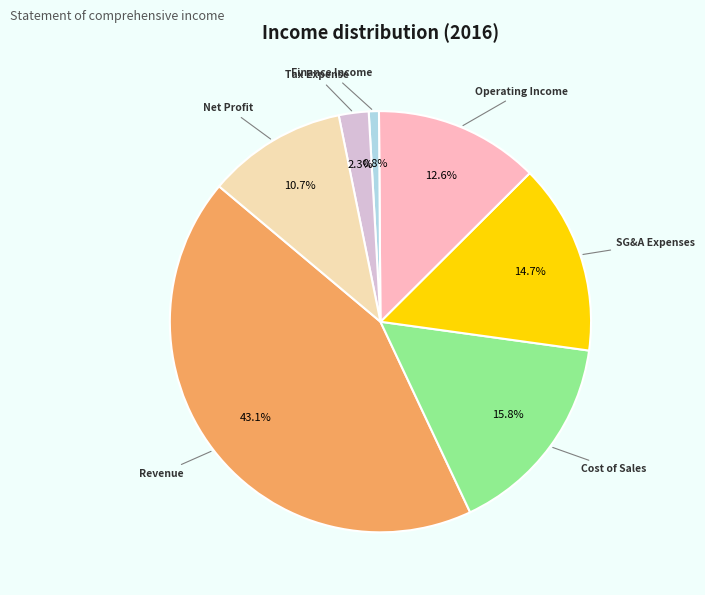

What percentage is NOT represented by Finance Income?

99.2%